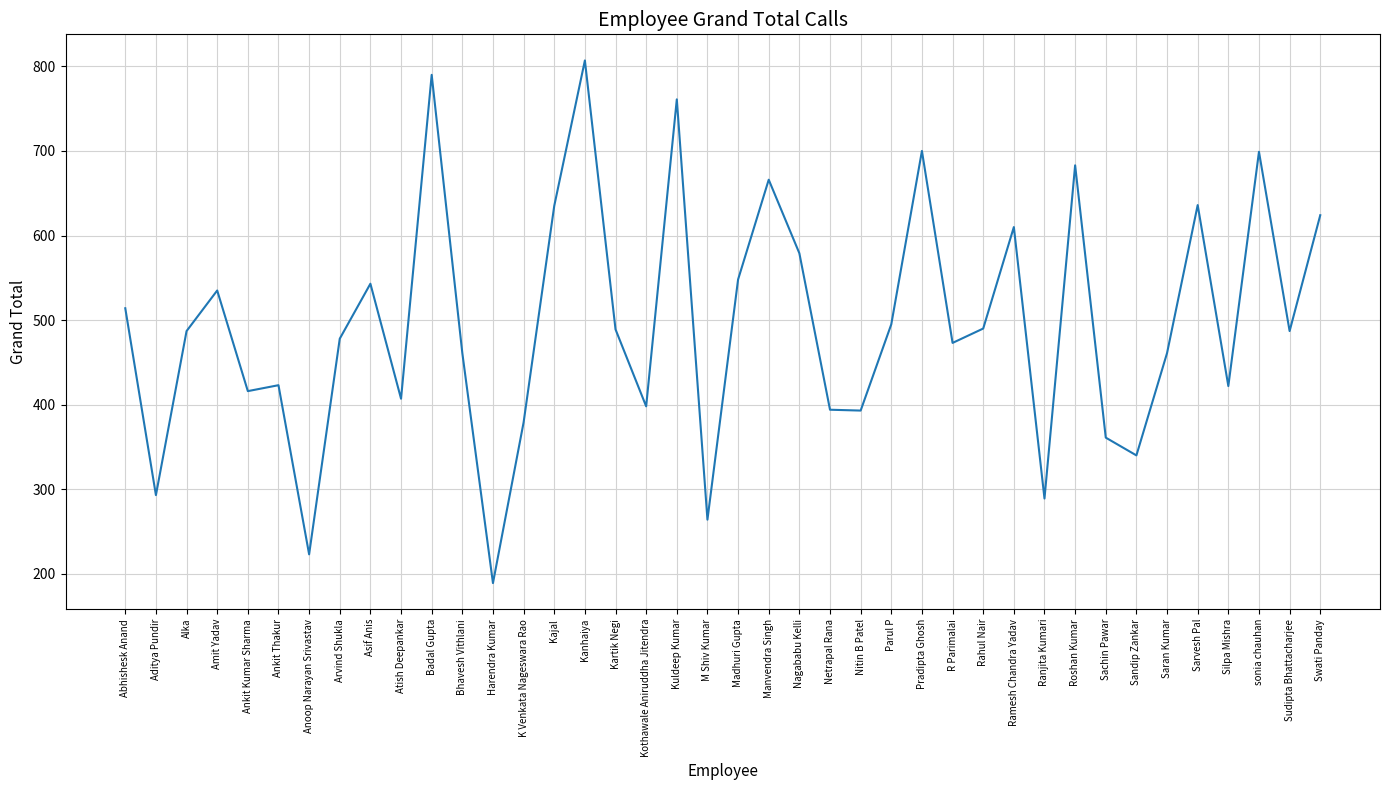

Is it true that the value at Netrapal Rana is 394?

True